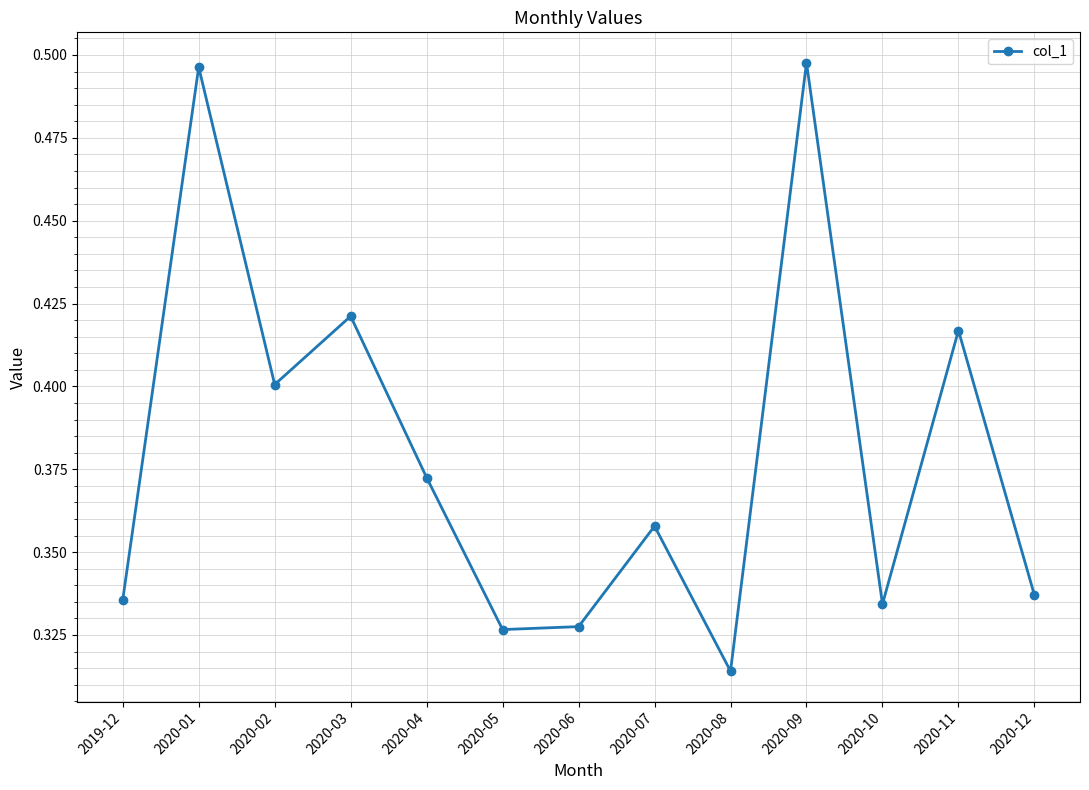

At which label is the value closest to 0?

2020-08